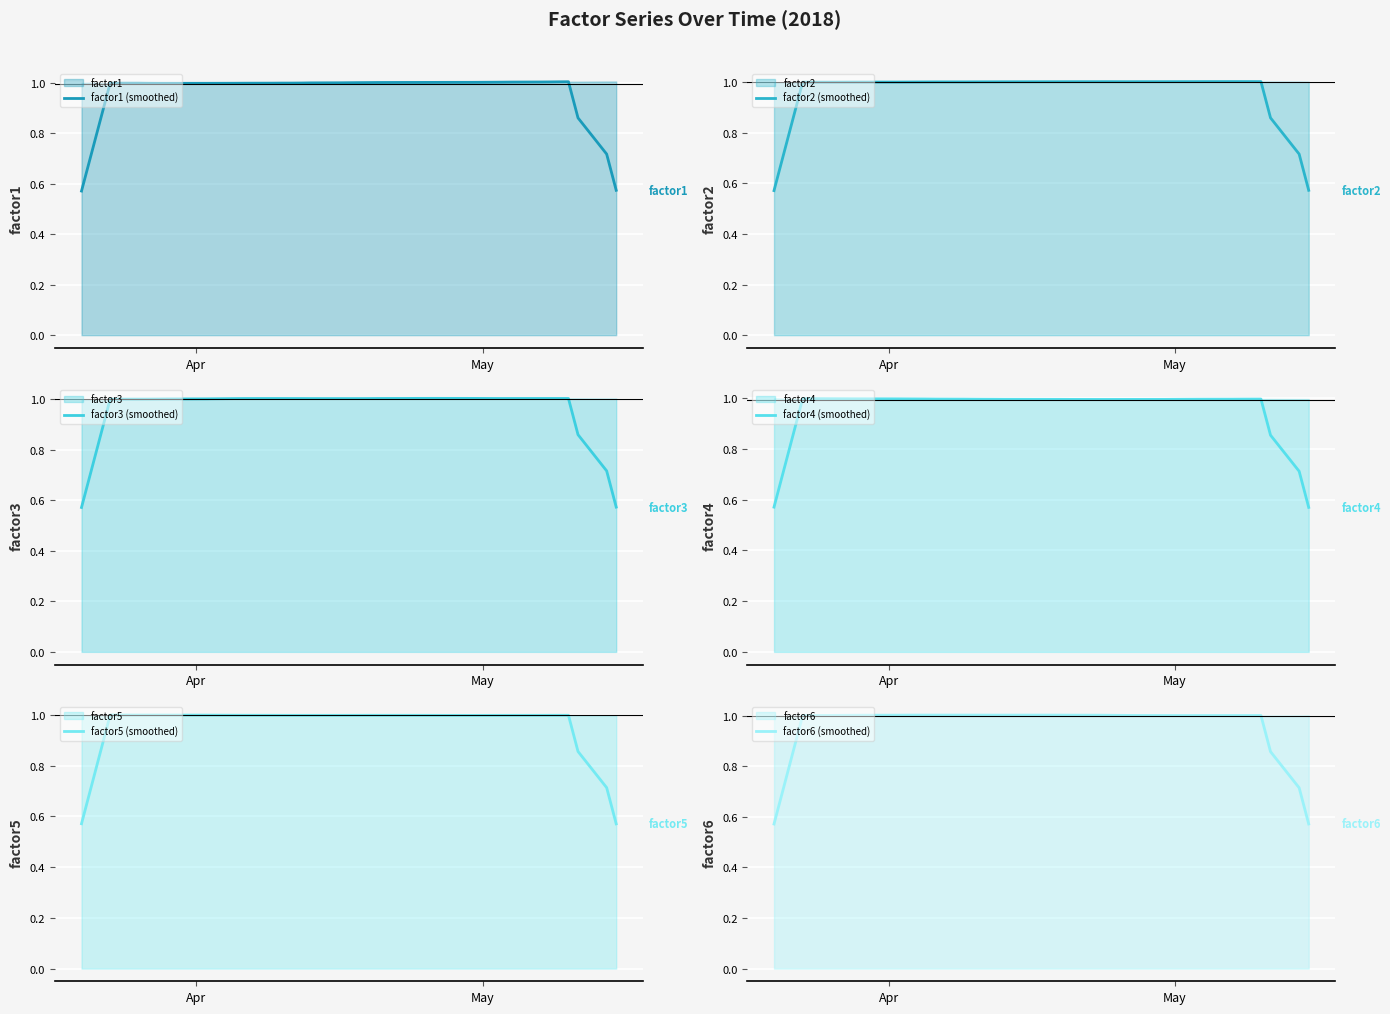

At how many categories does at least one series exceed 0?

40